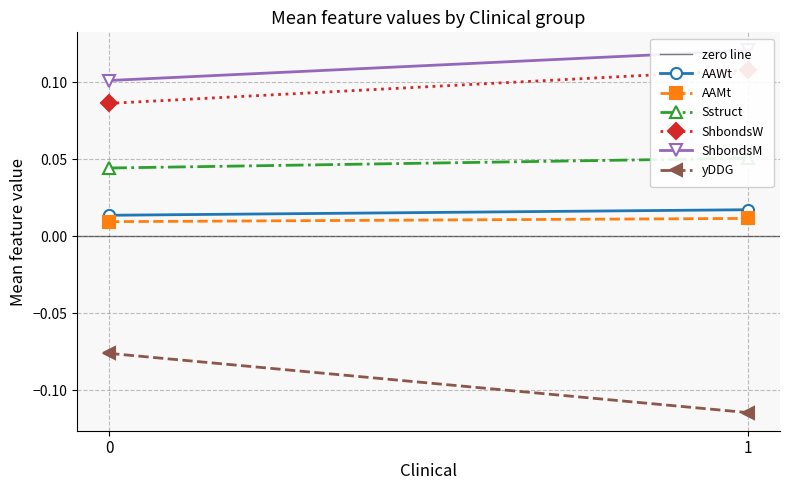

How many categories are shown in the chart?

2